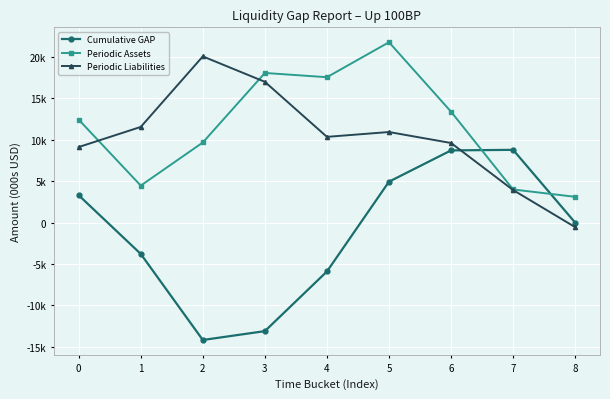

Rank the series at 8 from lowest to highest value.

Periodic Liabilities, Cumulative GAP, Periodic Assets